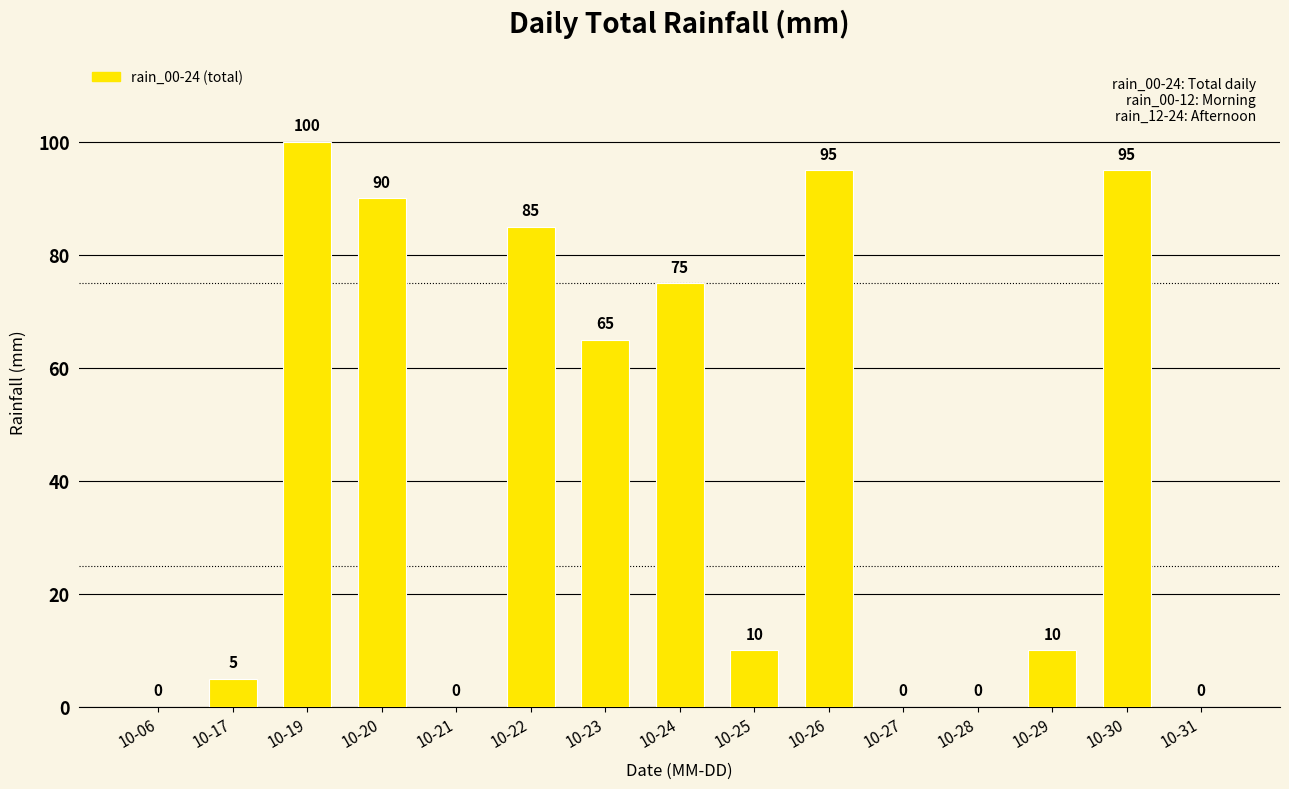

What is the change in value from 10-19 to 10-27?

-100